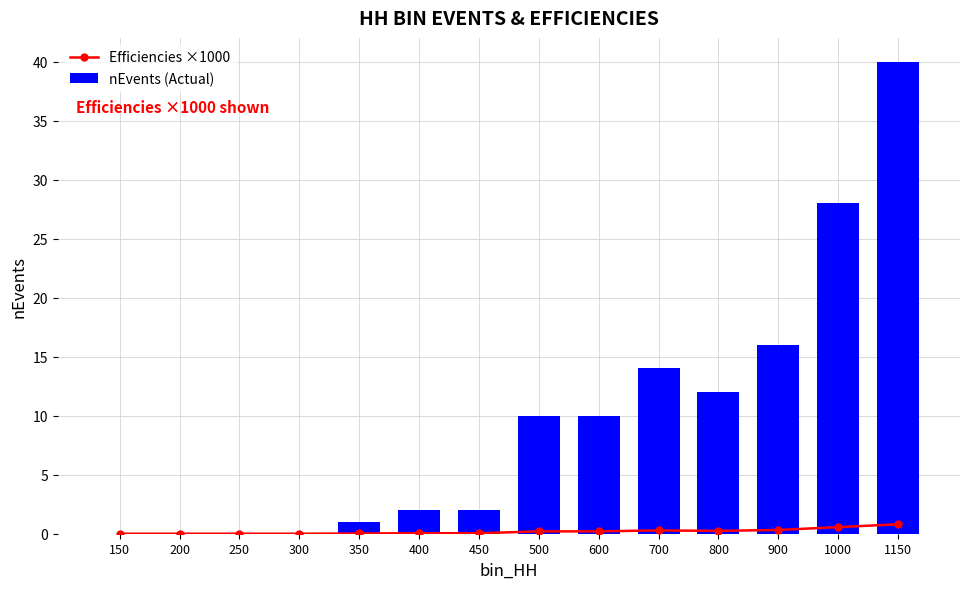

Which label corresponds to the smallest value in the chart?

150